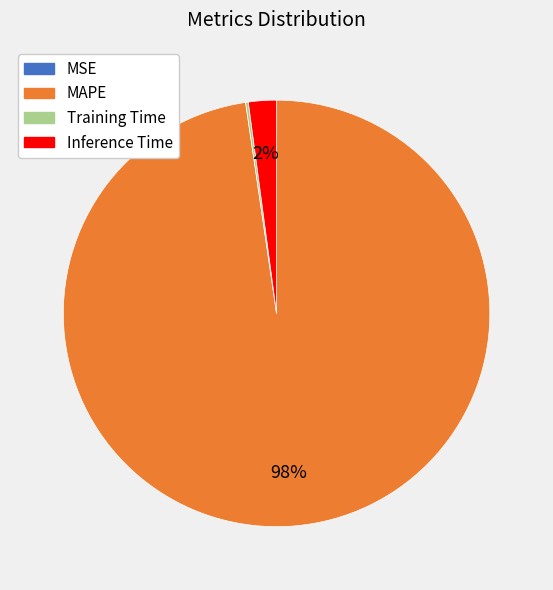

Is there any slice that represents more than half of the pie?

Yes